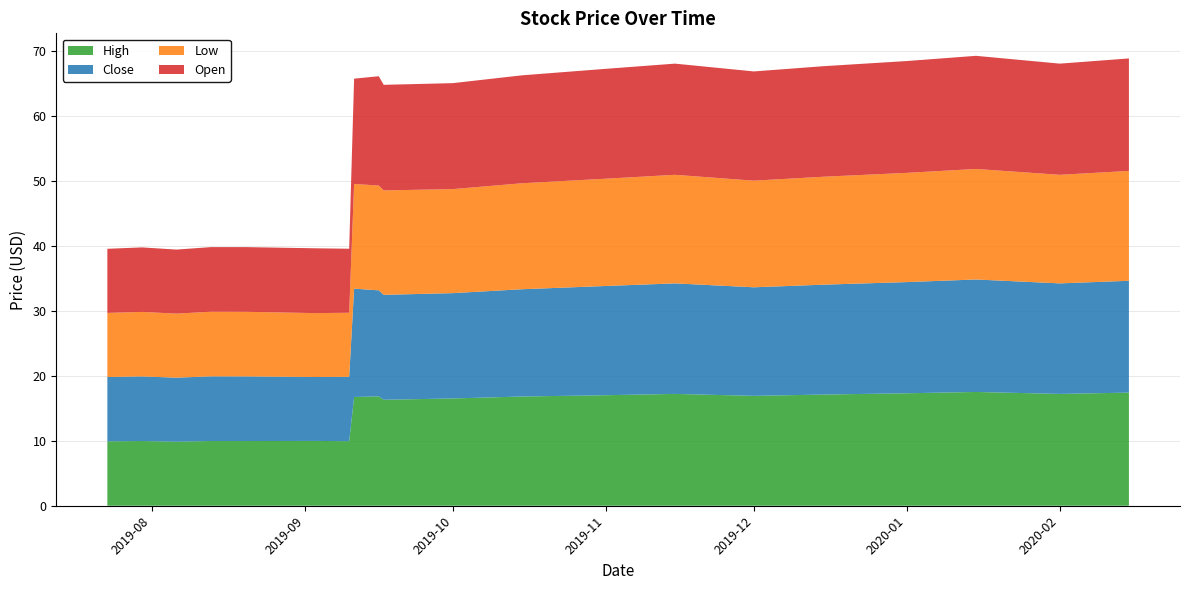

Reading left to right, what are all the values shown in this chart?

High: 2019-07-23=9.9	2019-07-30=9.9	2019-08-06=9.9	2019-08-13=9.9	2019-08-20=9.9	2019-09-03=10.0	2019-09-10=9.9	2019-09-11=16.7	2019-09-16=16.8	2019-09-17=16.3	2019-10-01=16.5	2019-10-15=16.8	2019-11-01=17.0	2019-11-15=17.2	2019-12-01=16.9	2019-12-15=17.1	2020-01-01=17.3	2020-01-15=17.5	2020-02-01=17.2	2020-02-15=17.4
Close: 2019-07-23=9.9	2019-07-30=9.9	2019-08-06=9.9	2019-08-13=9.9	2019-08-20=9.9	2019-09-03=9.8	2019-09-10=9.9	2019-09-11=16.7	2019-09-16=16.3	2019-09-17=16.1	2019-10-01=16.2	2019-10-15=16.5	2019-11-01=16.8	2019-11-15=17.0	2019-12-01=16.7	2019-12-15=16.9	2020-01-01=17.1	2020-01-15=17.3	2020-02-01=17.0	2020-02-15=17.2
Low: 2019-07-23=9.9	2019-07-30=9.9	2019-08-06=9.9	2019-08-13=9.9	2019-08-20=9.9	2019-09-03=9.8	2019-09-10=9.9	2019-09-11=16.1	2019-09-16=16.1	2019-09-17=16.1	2019-10-01=16.0	2019-10-15=16.3	2019-11-01=16.5	2019-11-15=16.7	2019-12-01=16.4	2019-12-15=16.6	2020-01-01=16.8	2020-01-15=17.0	2020-02-01=16.7	2020-02-15=16.9
Open: 2019-07-23=9.9	2019-07-30=9.9	2019-08-06=9.9	2019-08-13=9.9	2019-08-20=9.9	2019-09-03=10.0	2019-09-10=9.9	2019-09-11=16.2	2019-09-16=16.8	2019-09-17=16.2	2019-10-01=16.3	2019-10-15=16.6	2019-11-01=16.9	2019-11-15=17.1	2019-12-01=16.8	2019-12-15=17.0	2020-01-01=17.2	2020-01-15=17.4	2020-02-01=17.1	2020-02-15=17.3